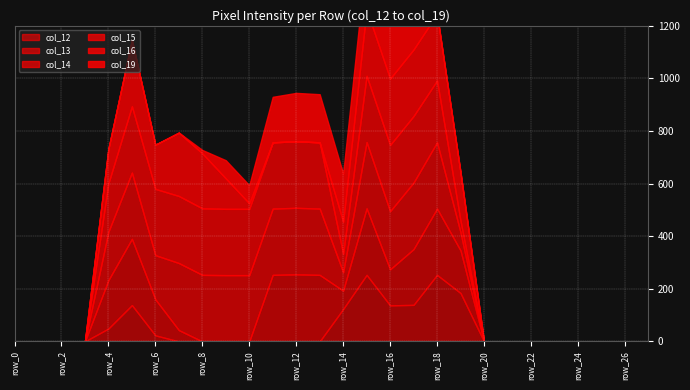

Count the number of data series in this chart.

6